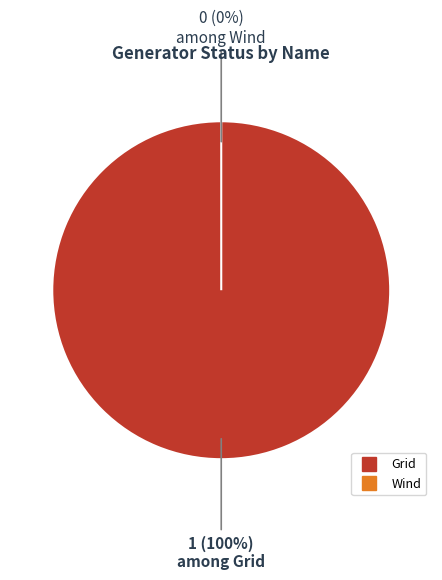

Is it true that Grid is 94% of the pie?

False